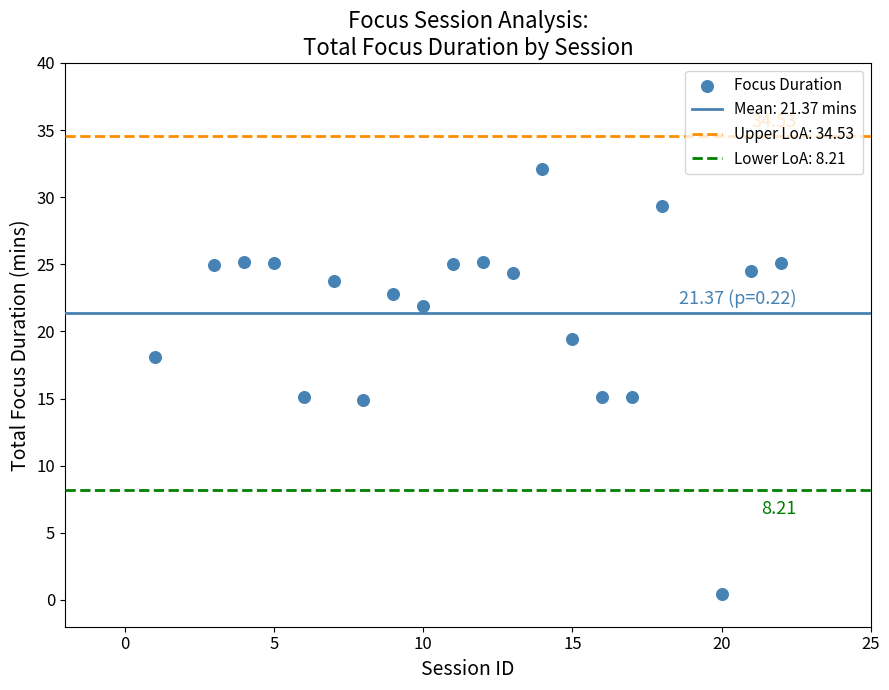

What is the range of Y values (max minus min)?

31.7